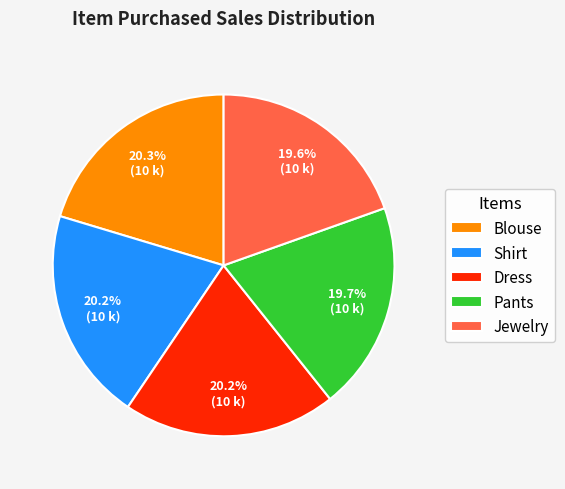

What is the ratio of the value at Pants to the value at Dress?

1.0